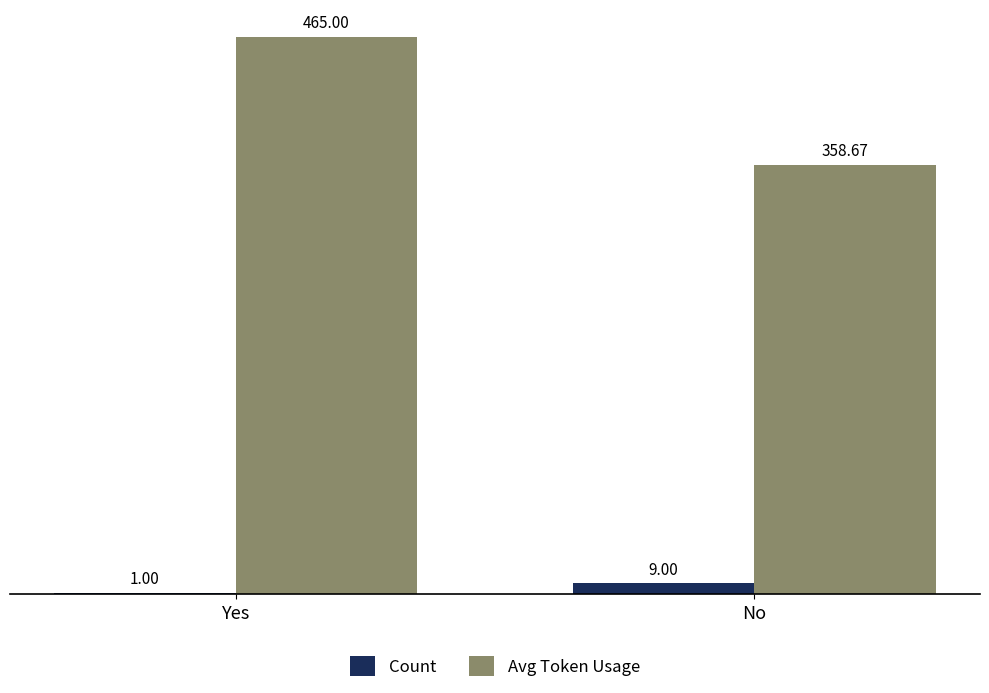

Reading left to right, transcribe all the data shown in this chart.

Count: Yes=1.0	No=9.0
Avg Token Usage: Yes=465.0	No=358.7